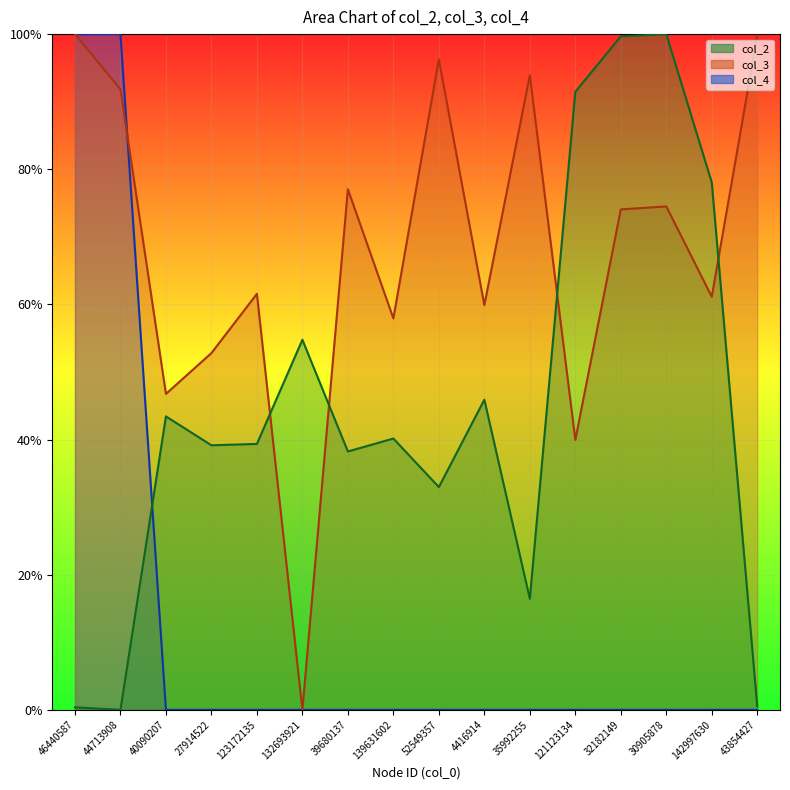

What are all the series names shown in the legend?

col_2, col_3, col_4